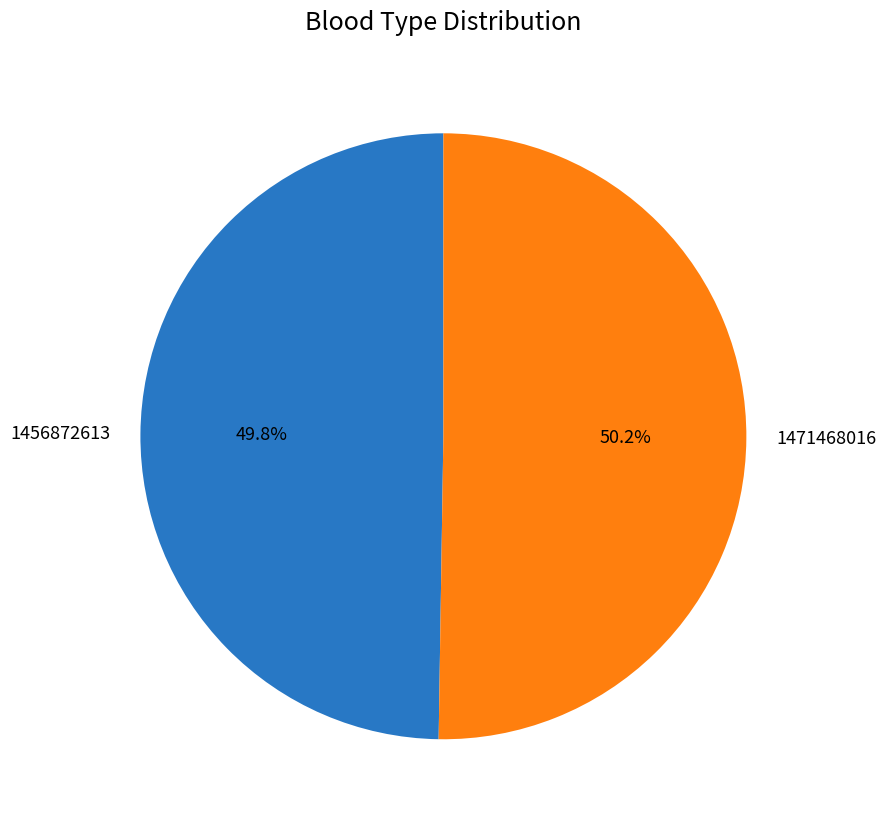

Is it true that 1456872613 is 50% of the pie?

True